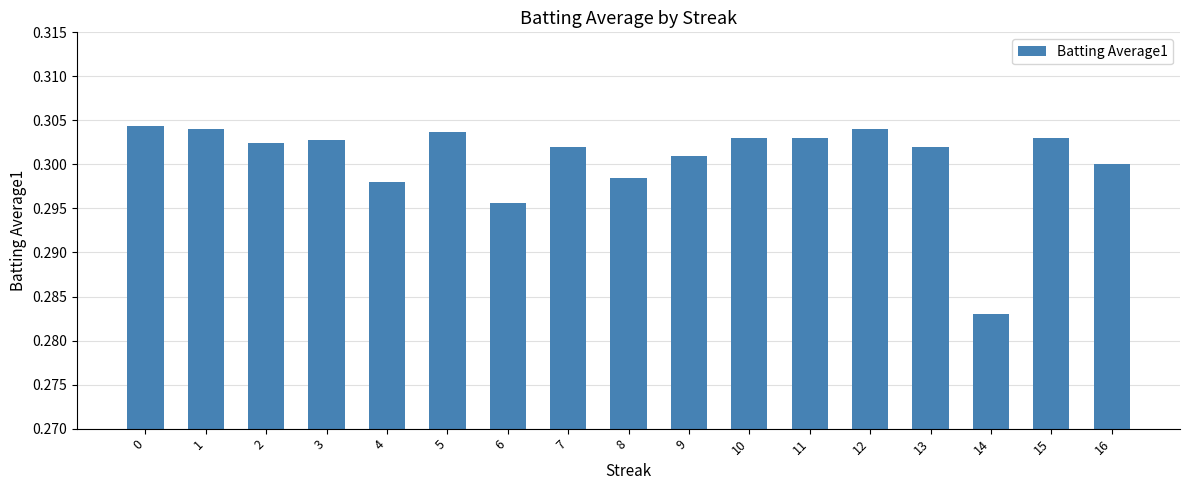

Which label corresponds to the smallest value in the chart?

14